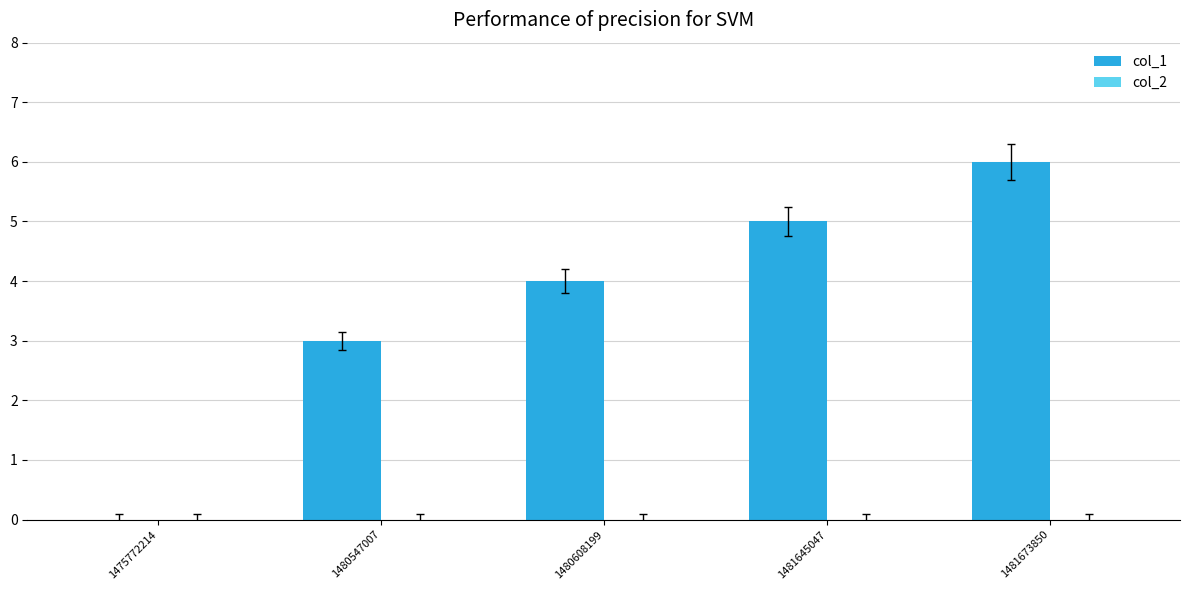

What is the change in value from 1481645047 to 1481673850?

+1